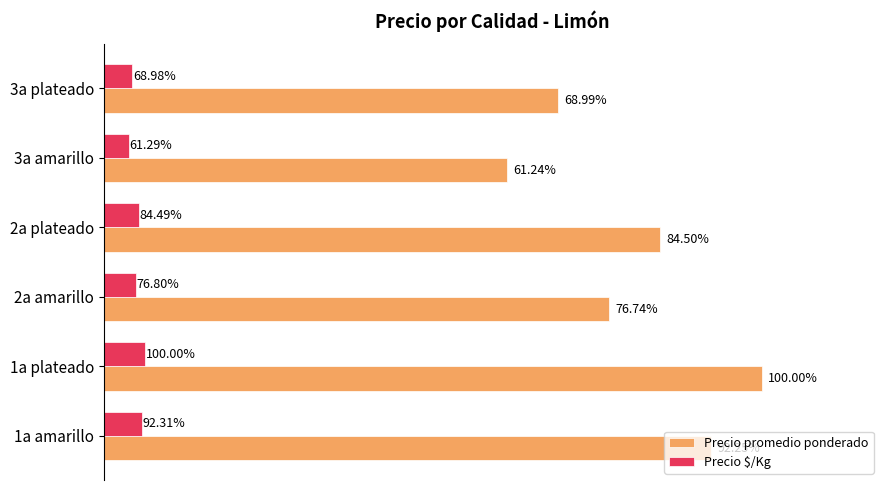

What are all the series names shown in the legend?

Precio promedio ponderado, Precio $/Kg